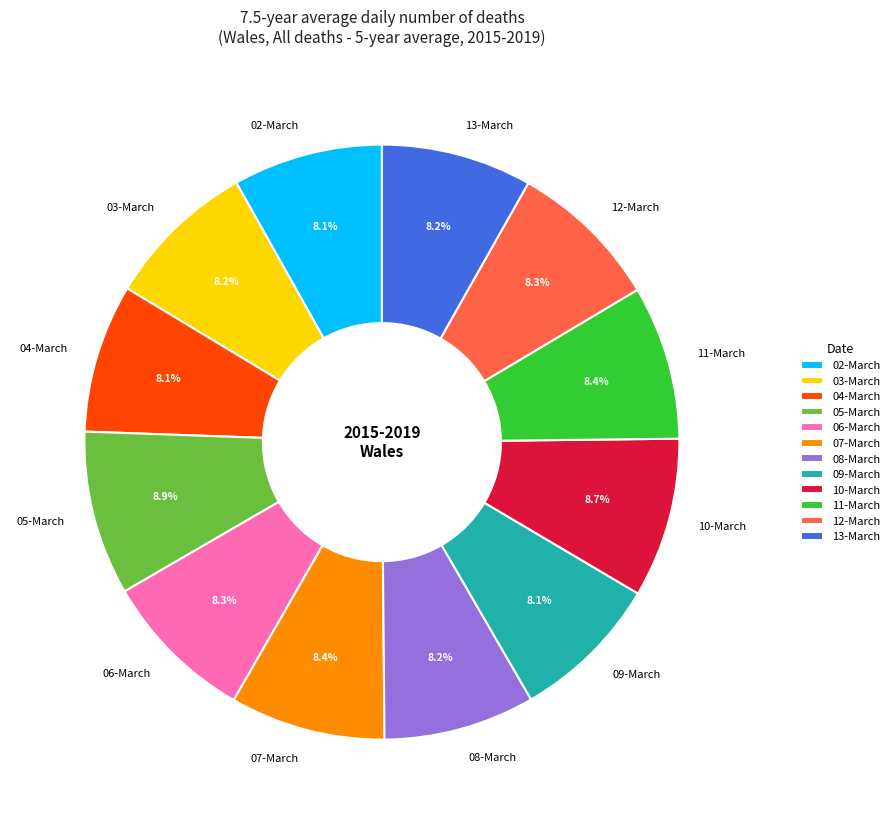

To the nearest percent, what percentage of the pie is 10-March?

9%